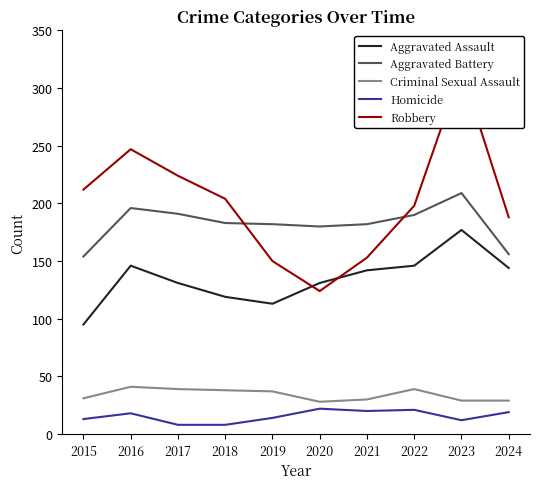

Which category has the lowest value across all series?

2017